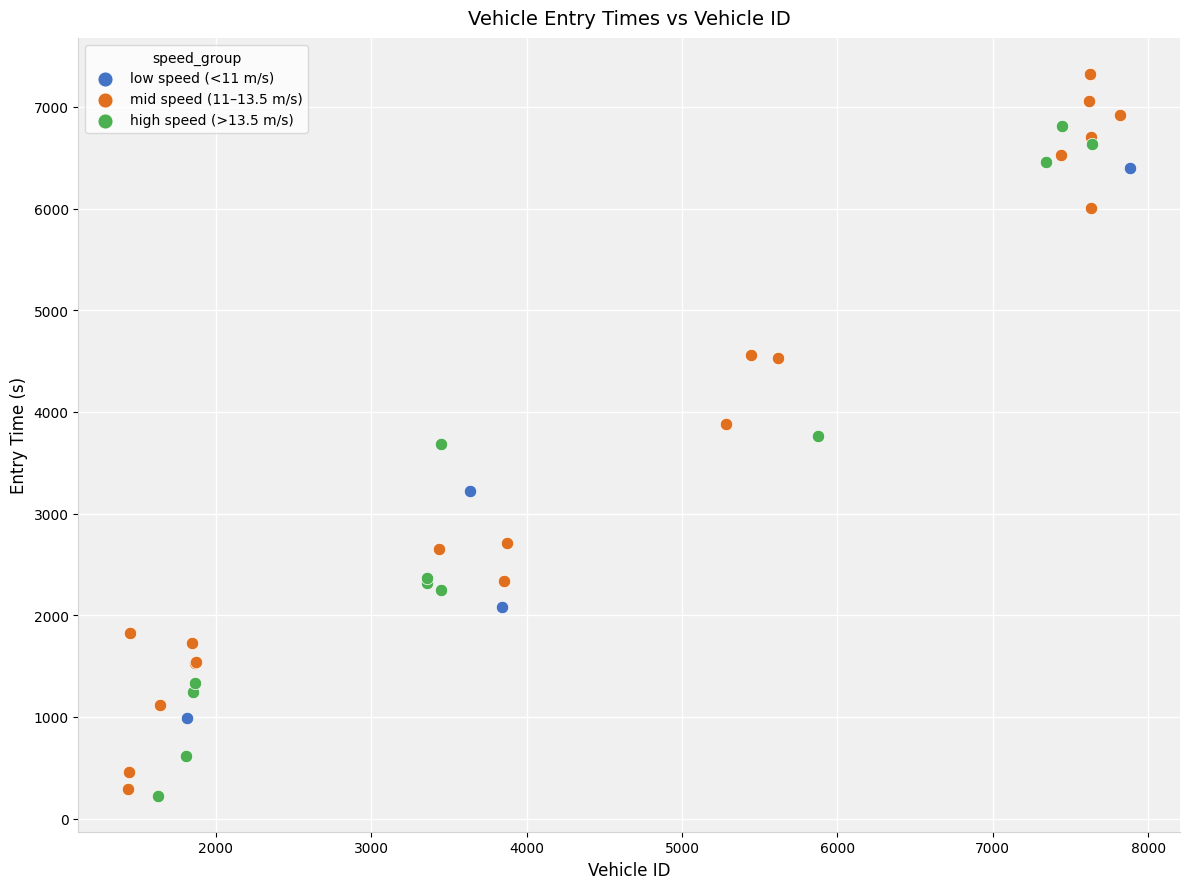

Which series contains the highest Y value?

mid speed (11–13.5 m/s)